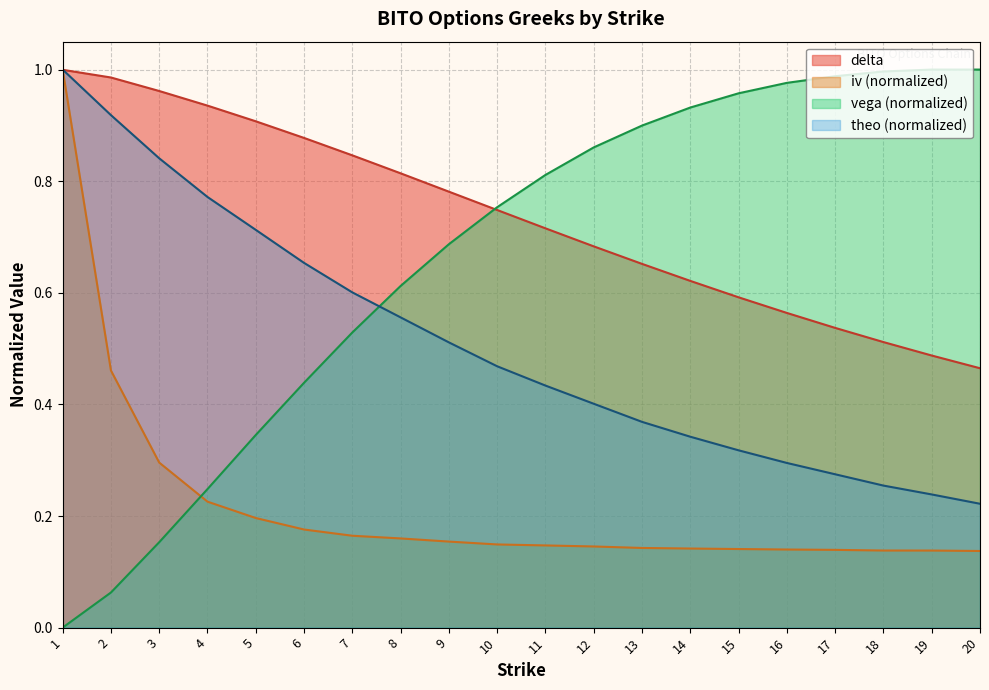

What are all the series names shown in the legend?

delta, iv (normalized), vega (normalized), theo (normalized)